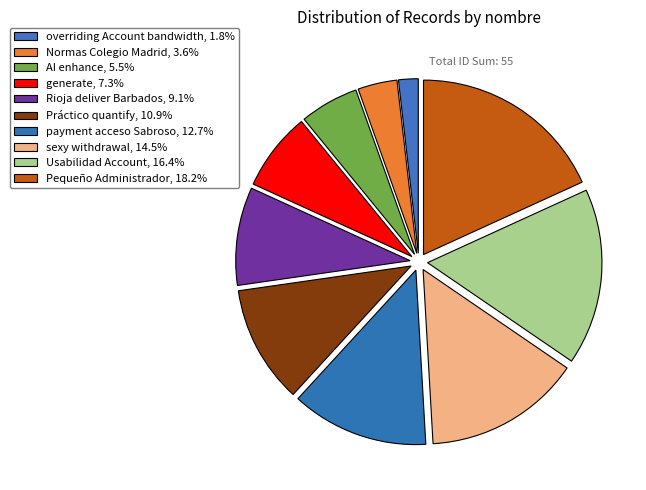

How much of the chart is everything except Rioja deliver Barbados?

90.9%